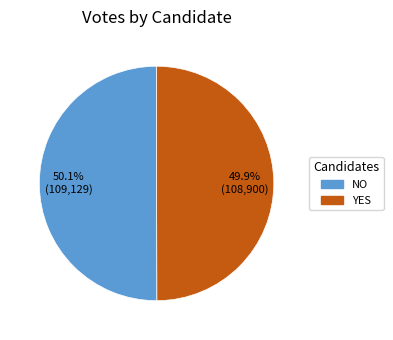

How much of the chart is everything except NO?

49.9%